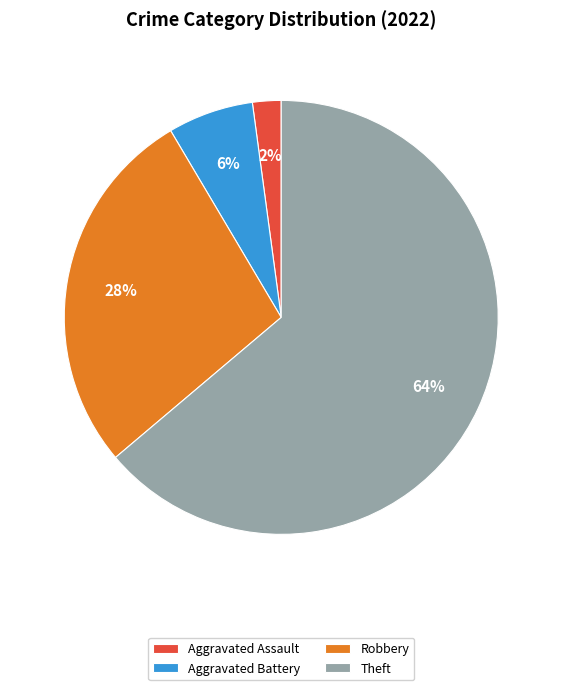

Rank the categories by value from highest to lowest.

Theft, Robbery, Aggravated Battery, Aggravated Assault